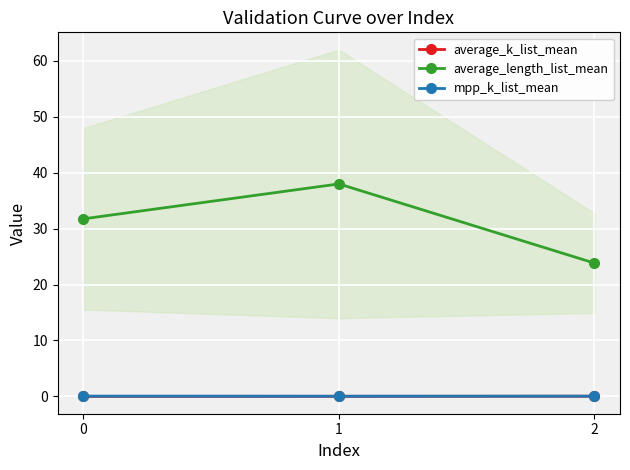

Rank the categories by mpp_k_list_mean value from lowest to highest.

1, 2, 0